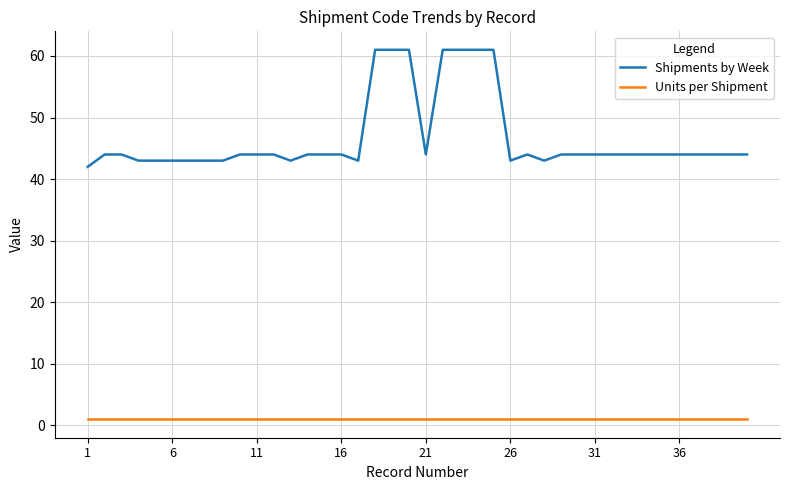

Which series has the largest range (max minus min)?

Shipments by Week